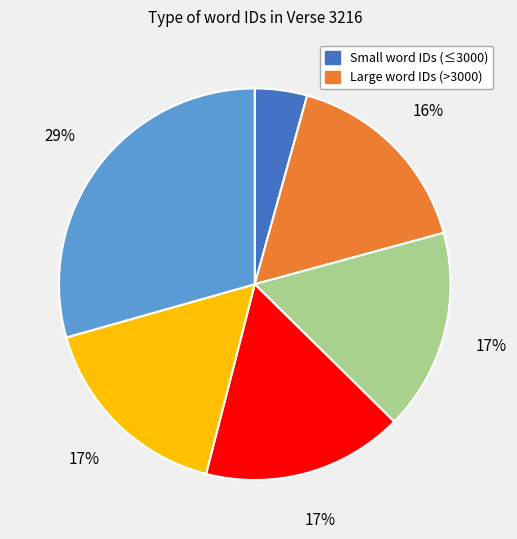

To the nearest percent, what is the average slice percentage?

17%